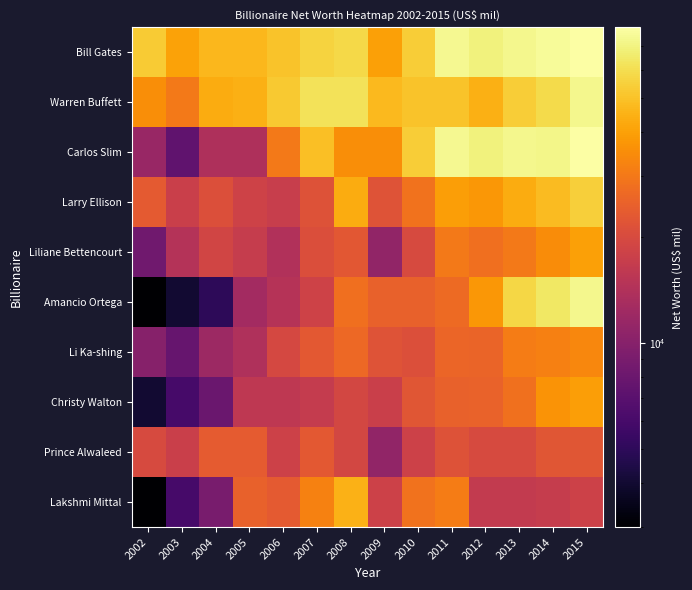

Count the number of categories in the chart.

14